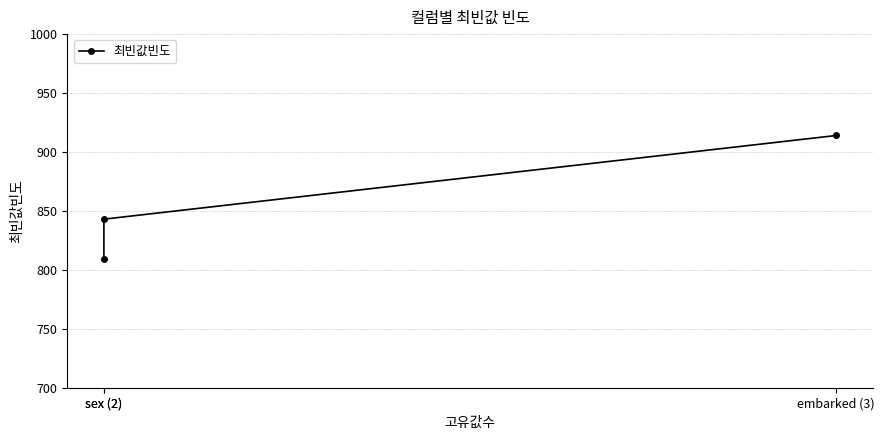

Rank the categories by value from highest to lowest.

embarked (3), sex (2), sex (2)